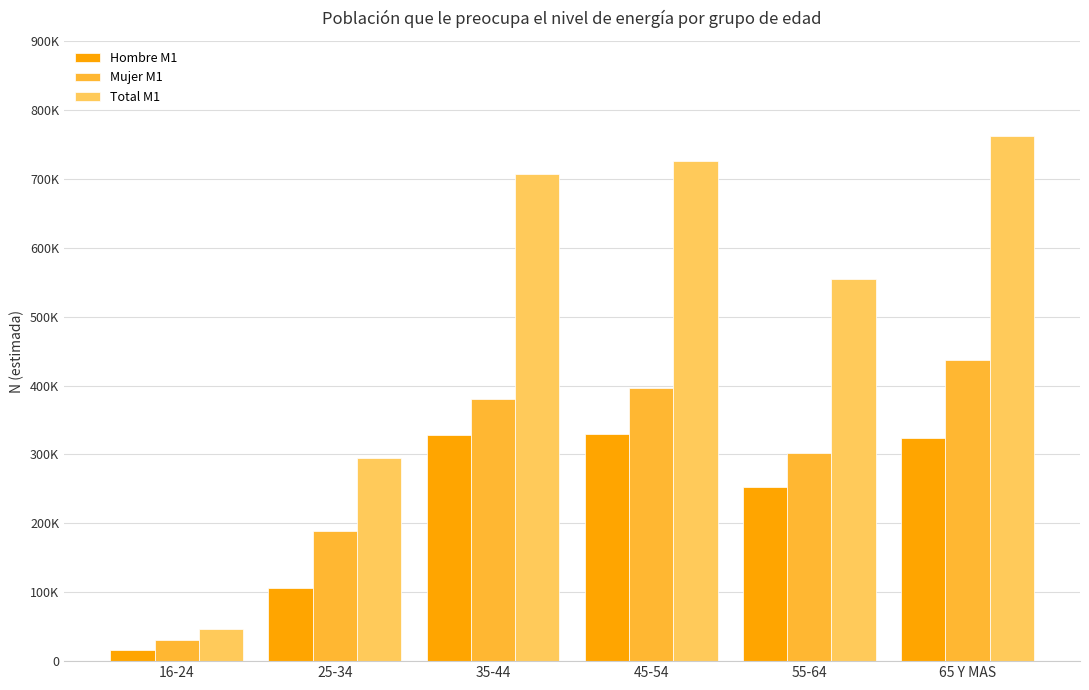

What are all the series names shown in the legend?

Hombre M1, Mujer M1, Total M1